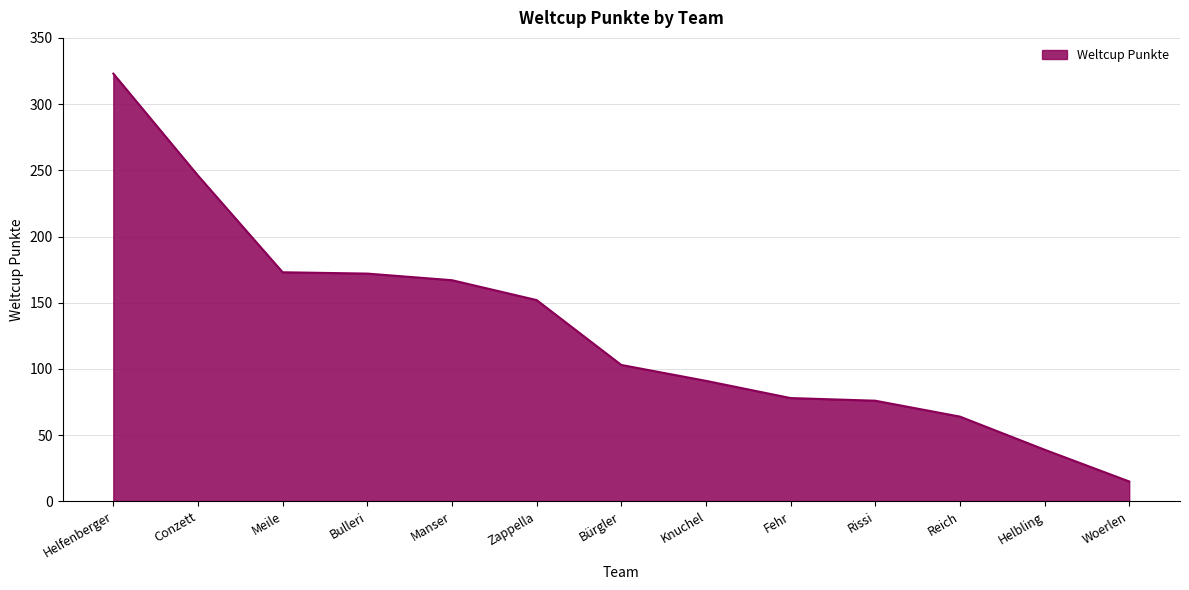

The value at Manser is 297. True or false?

False